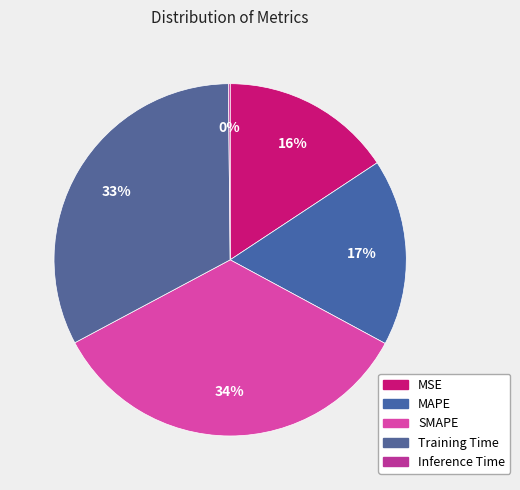

Count the number of slices in the pie.

5